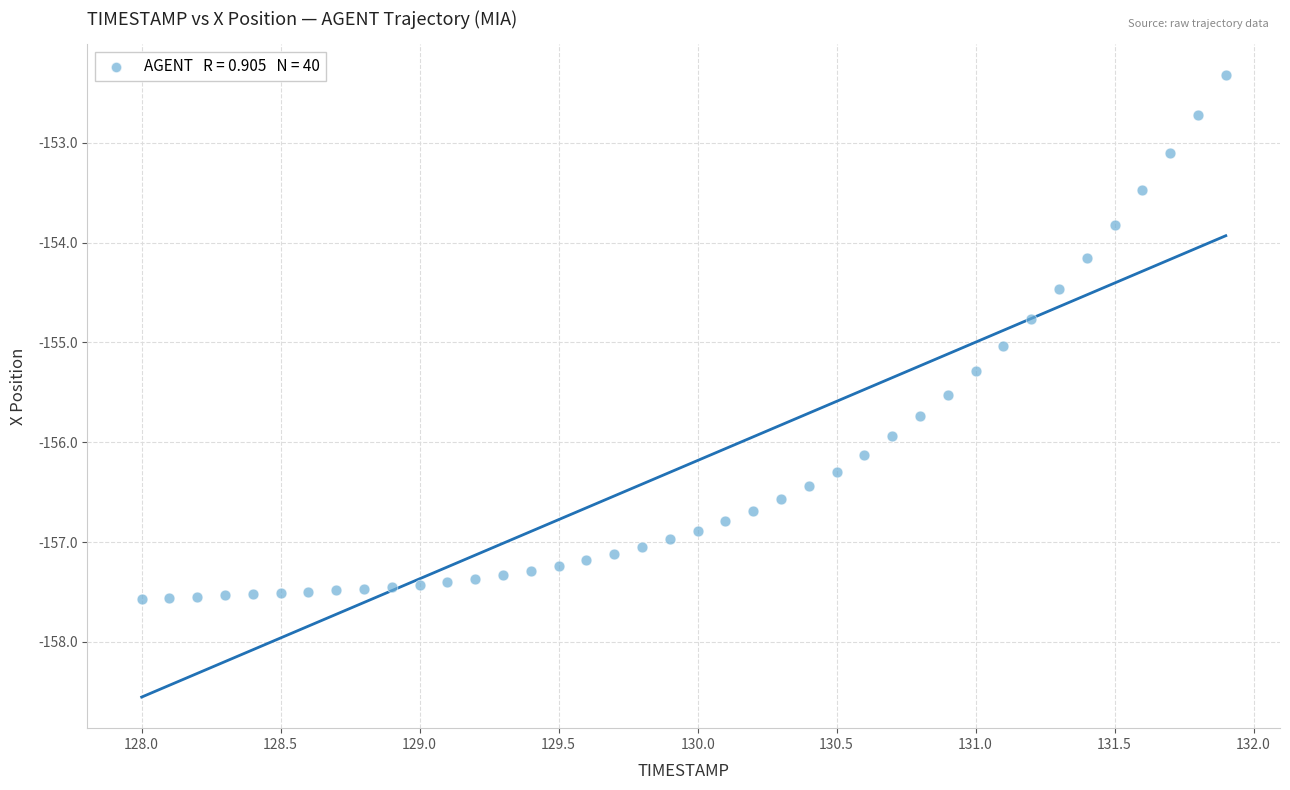

What is the range of Y values (max minus min)?

5.2